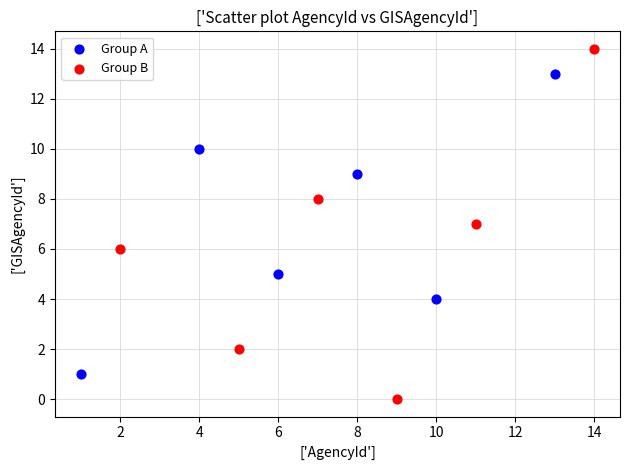

What are all the series names shown in the legend?

Group A, Group B